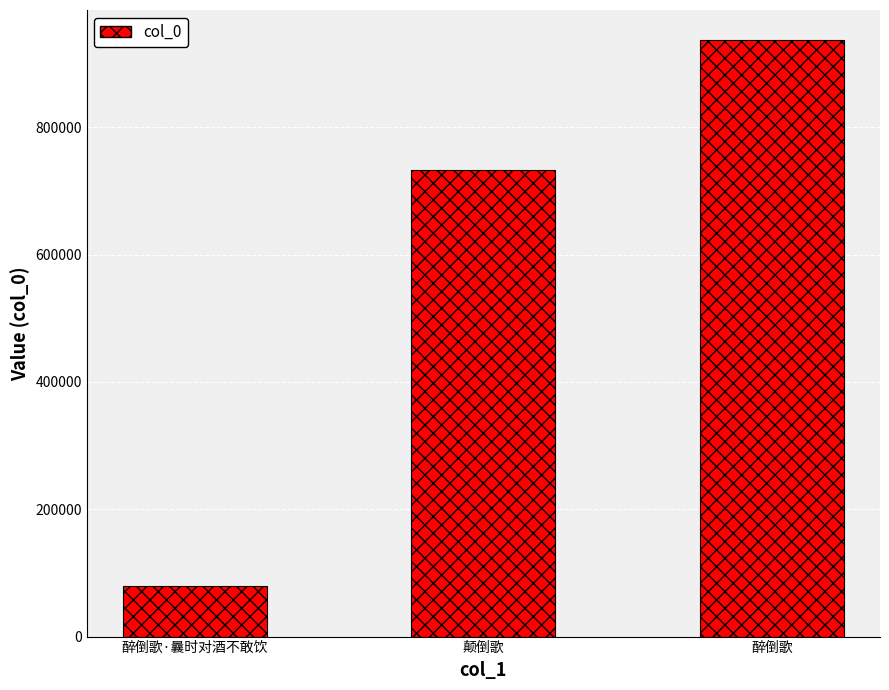

List the labels in order of value, smallest first.

醉倒歌·曩时对酒不敢饮, 颠倒歌, 醉倒歌